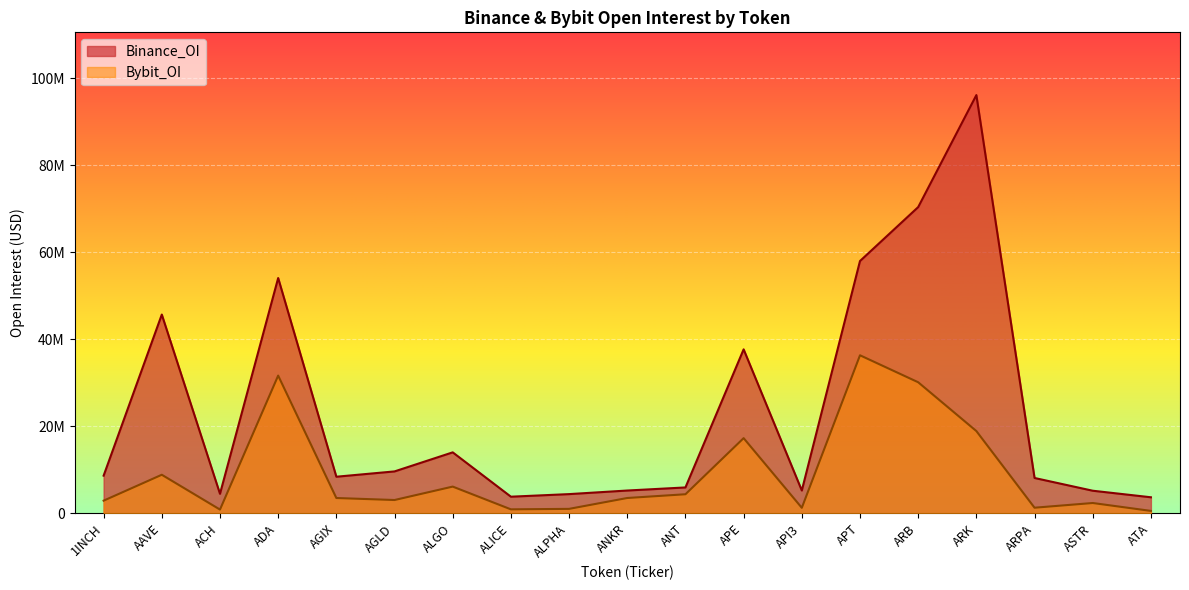

What is the highest value of the Binance_OI series?

96174637